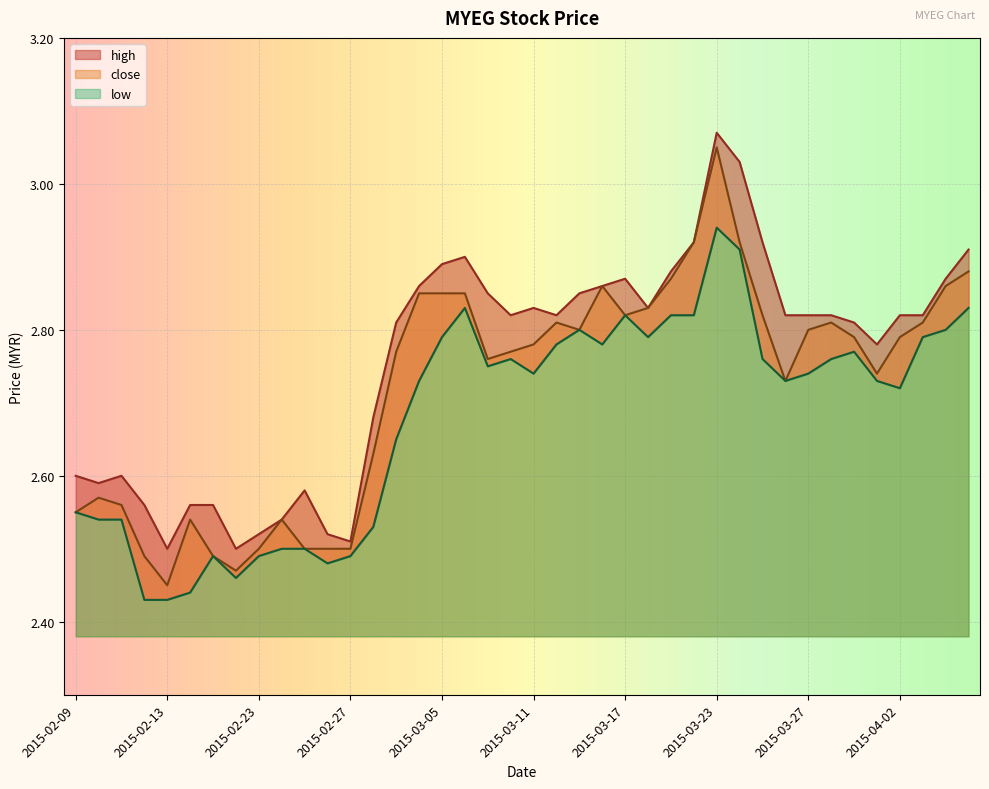

True or false: high and low cross at least once.

False